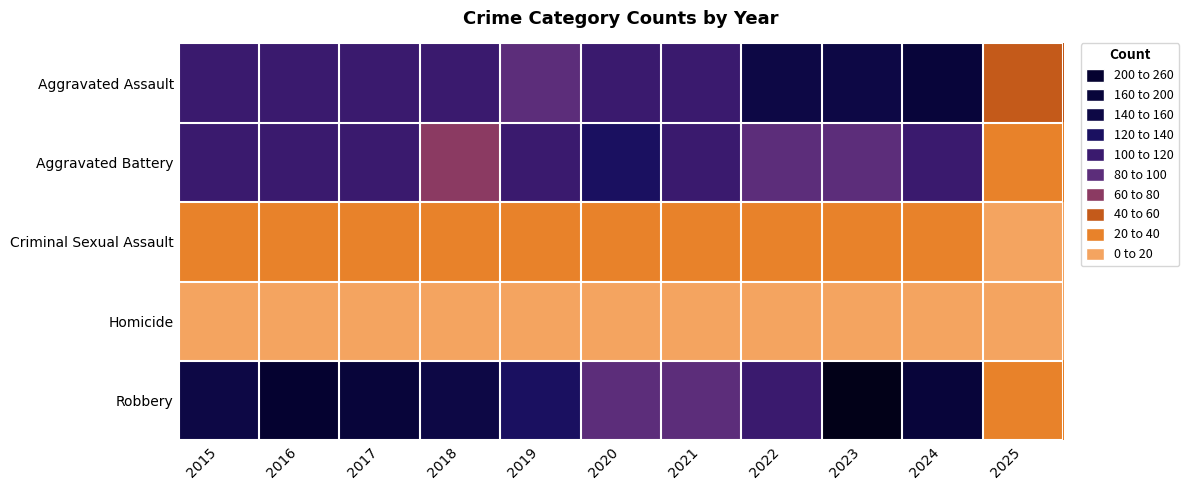

How many categories are shown in the chart?

11